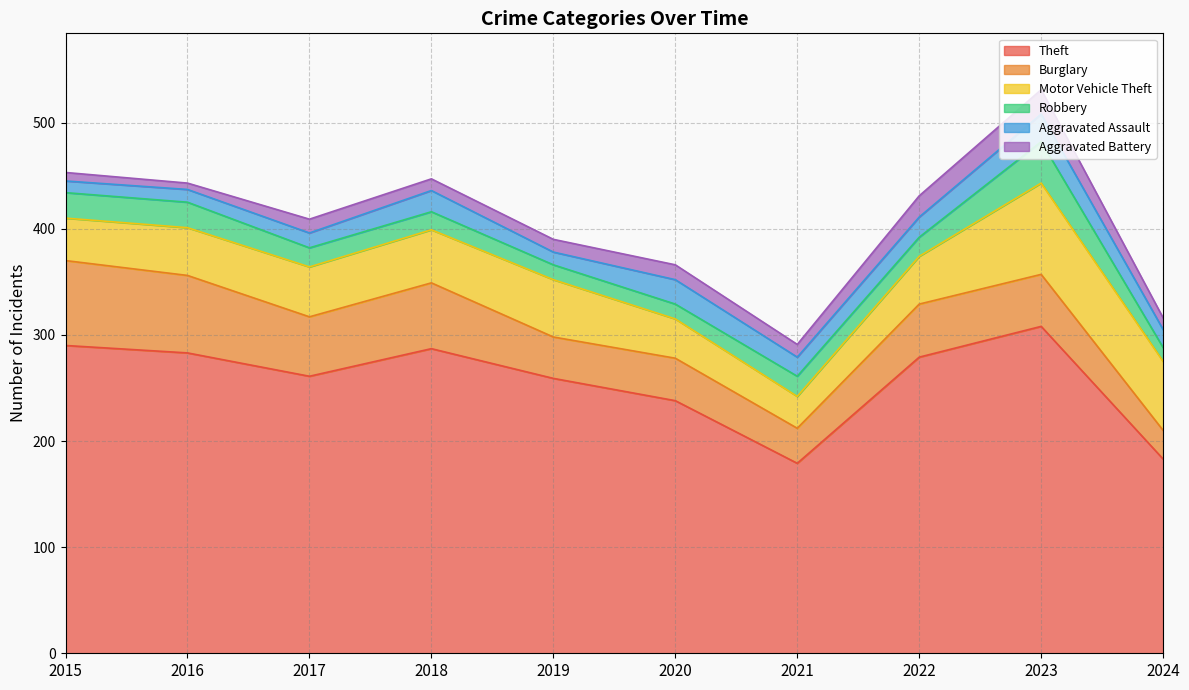

True or false: Theft has more than 1 interior local peaks.

True